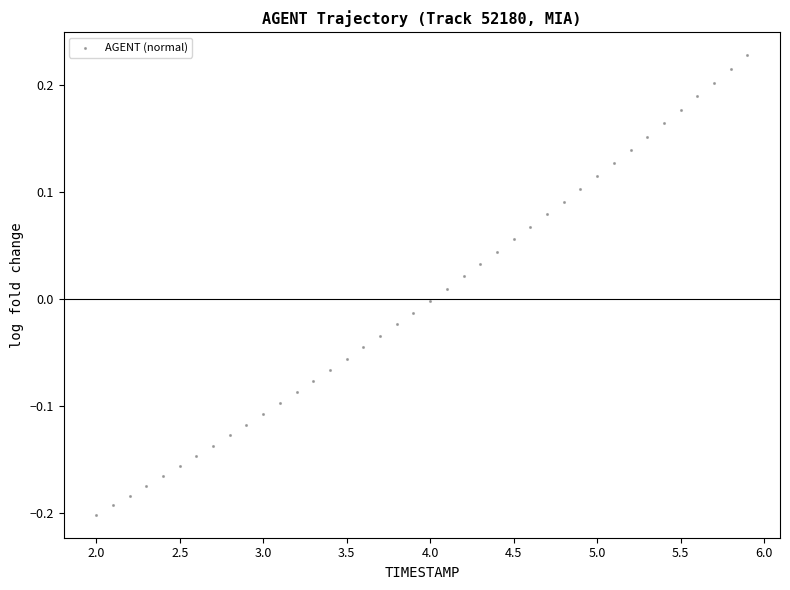

What is the range of X values (max minus min)?

3.9